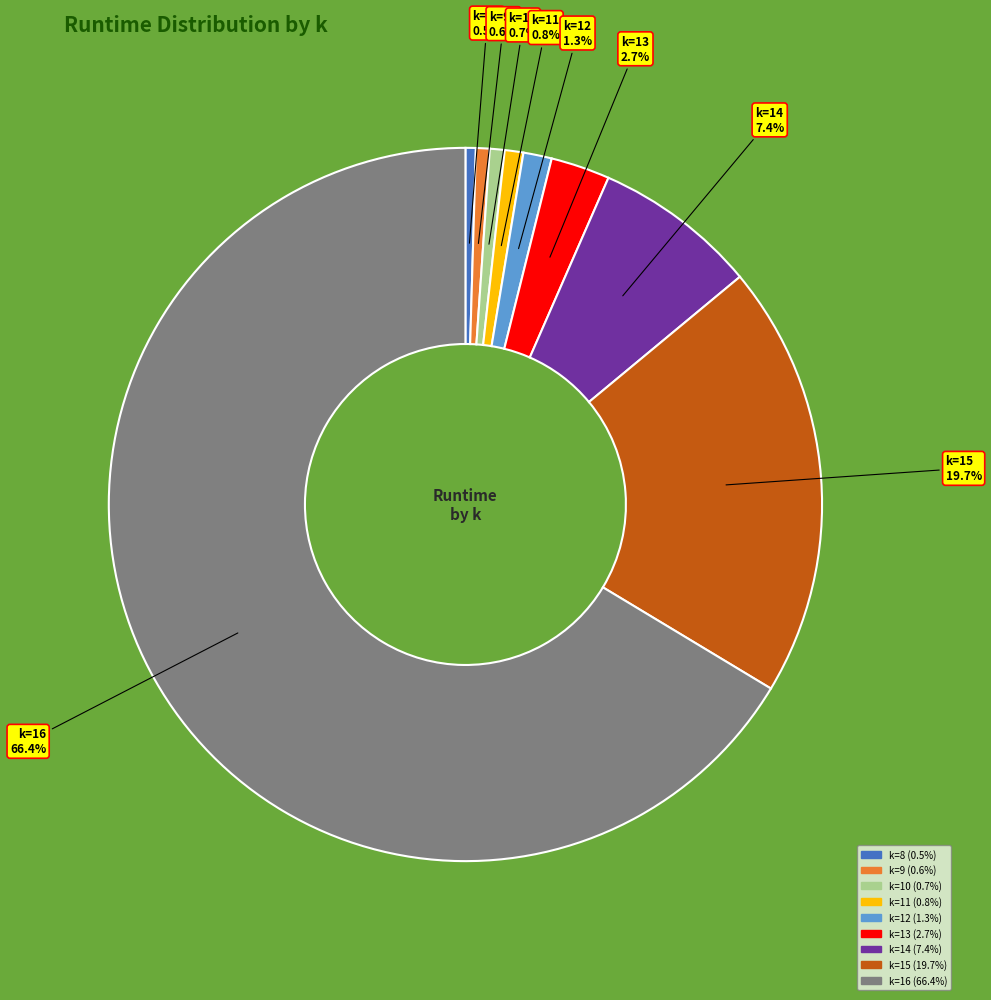

Which category has the biggest portion of the pie?

k=16